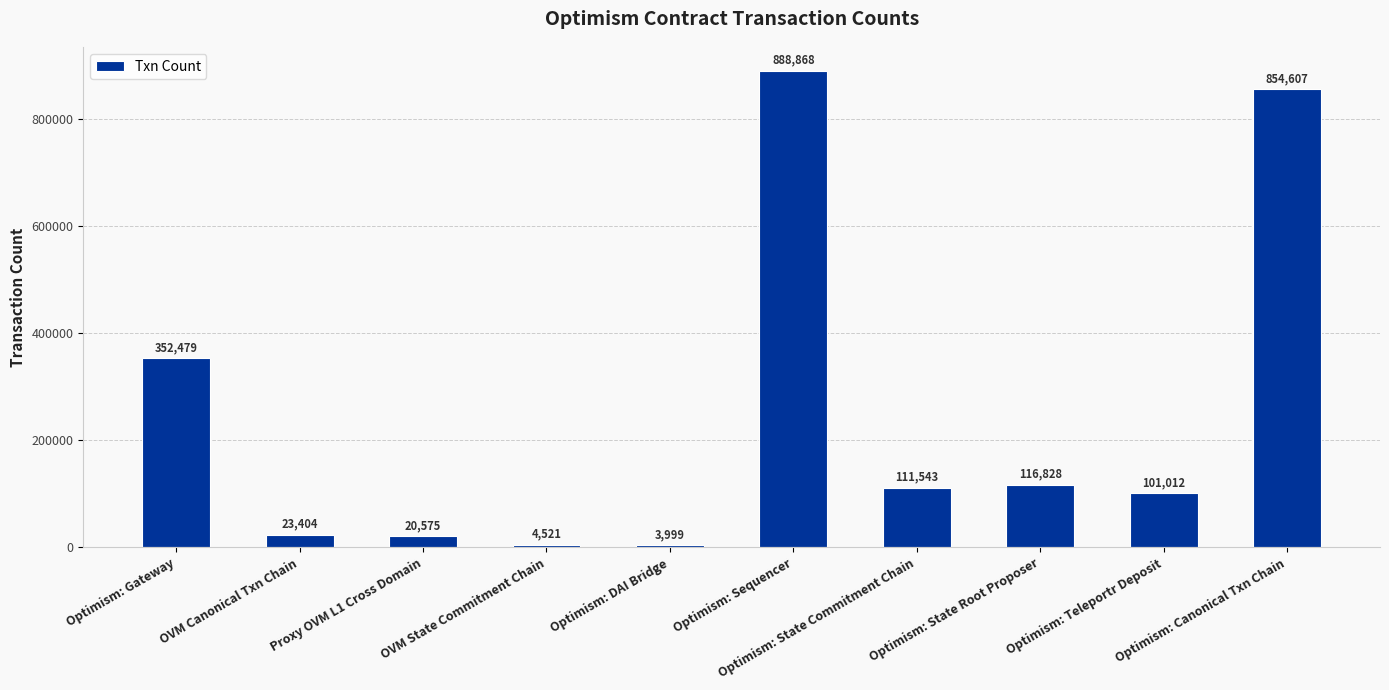

List the labels in order of value, largest first.

Optimism: Sequencer, Optimism: Canonical Txn Chain, Optimism: Gateway, Optimism: State Root Proposer, Optimism: State Commitment Chain, Optimism: Teleportr Deposit, OVM Canonical Txn Chain, Proxy OVM L1 Cross Domain, OVM State Commitment Chain, Optimism: DAI Bridge